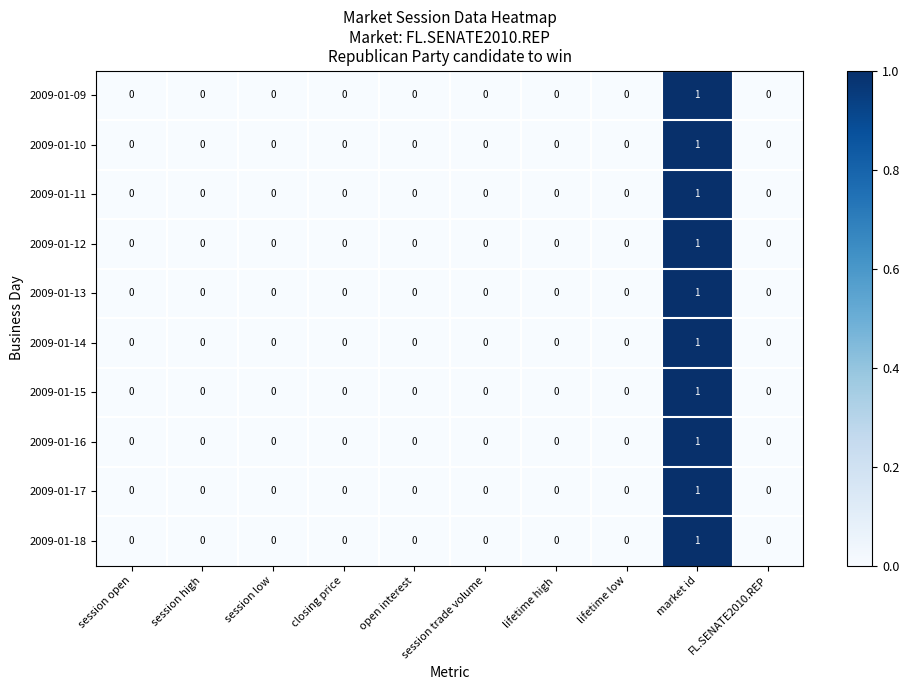

The 2009-01-14 series shows 2 at market id. True or false?

False